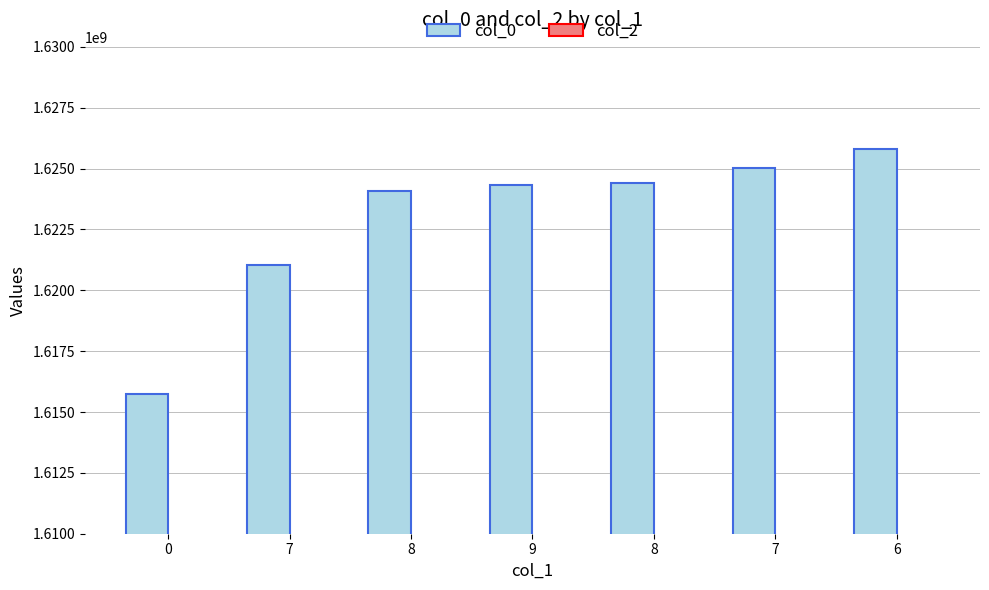

Reading left to right, transcribe all the data shown in this chart.

col_0: 1615747417	1621038856	1624062834	1624322049	1624408450	1625013253	1625790846
col_2: 0	0	0	0	0	0	0